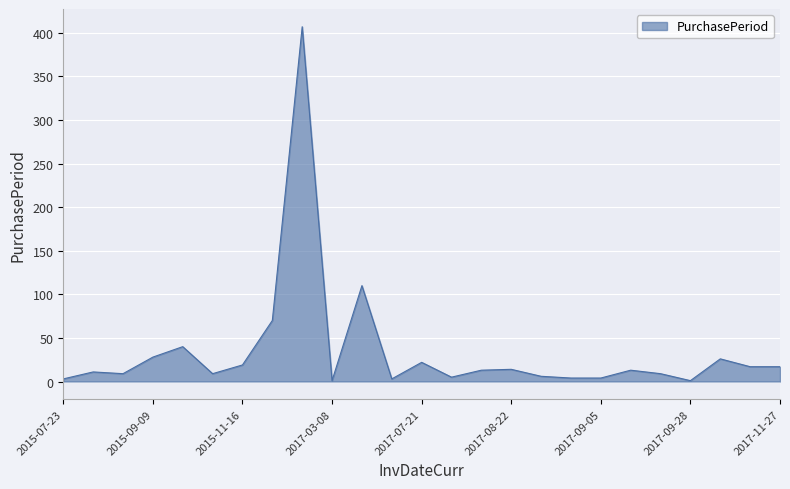

What is the difference between the maximum and minimum values?

406